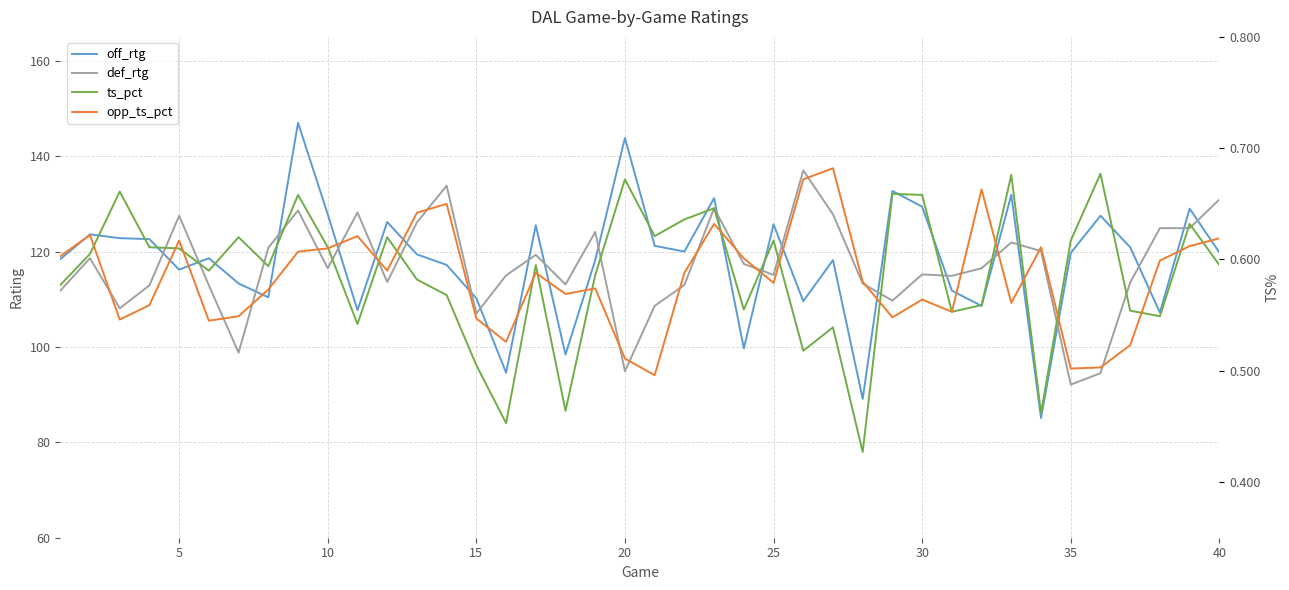

At 10, list the series in order from largest to smallest.

off_rtg, def_rtg, ts_pct, opp_ts_pct